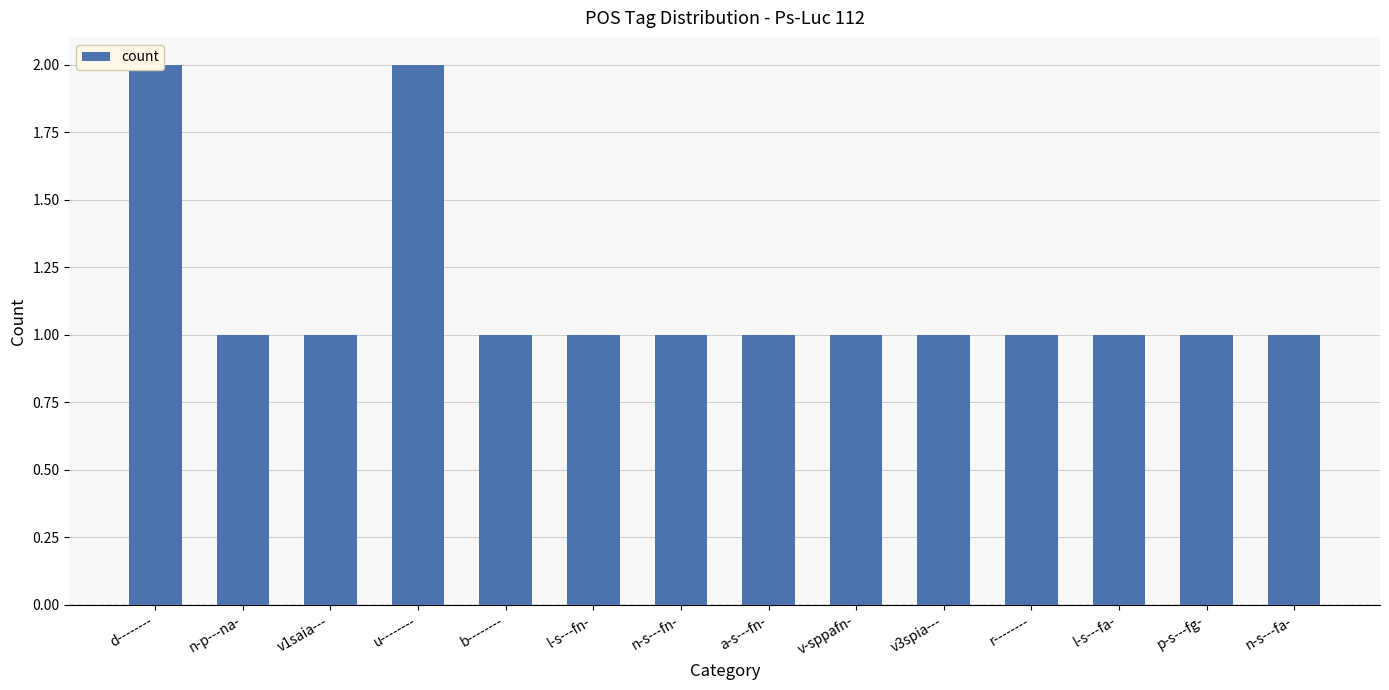

True or false: the data shows 1 at l-s---fn-.

True